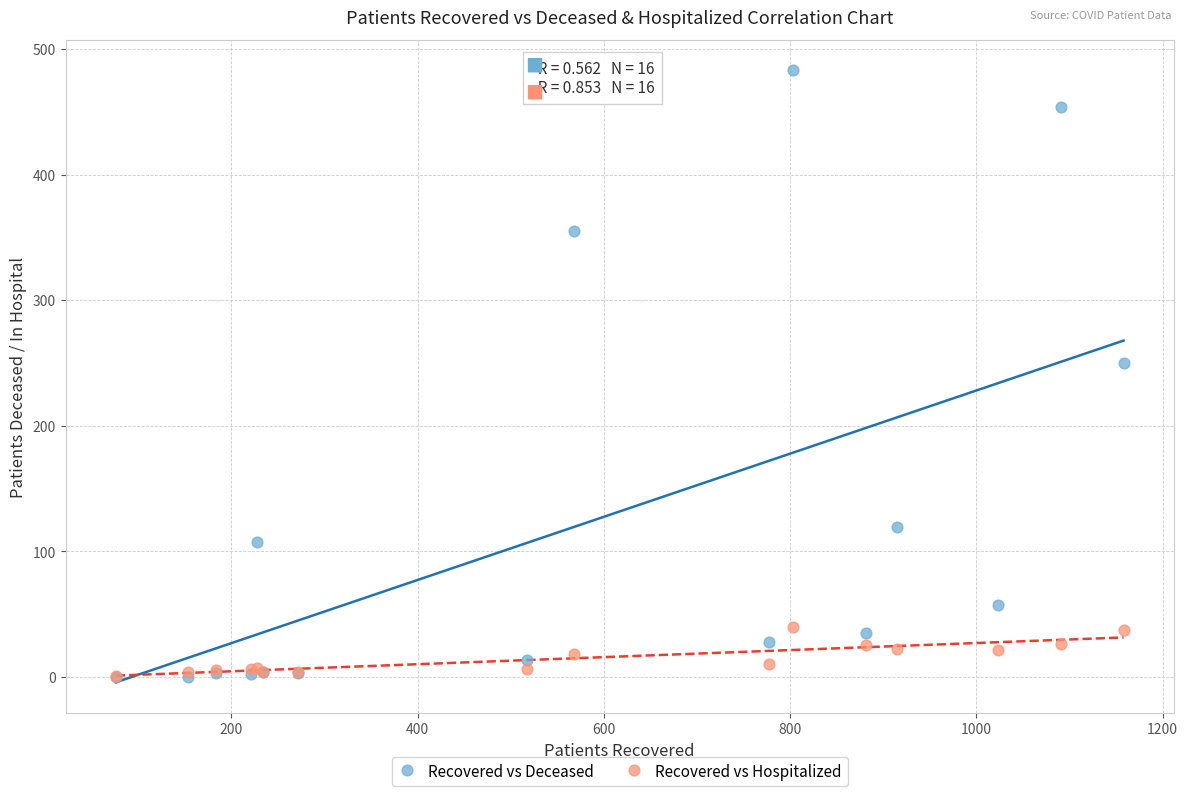

What are all the series names shown in the legend?

Recovered vs Deceased, Recovered vs Hospitalized